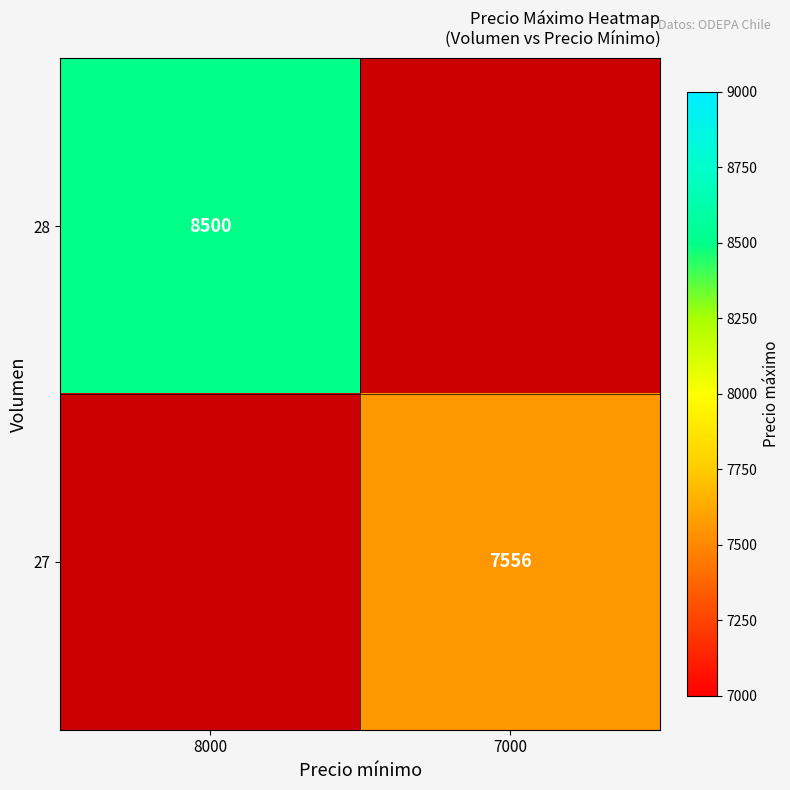

Rank the series at 8000 from highest to lowest value.

28, 27